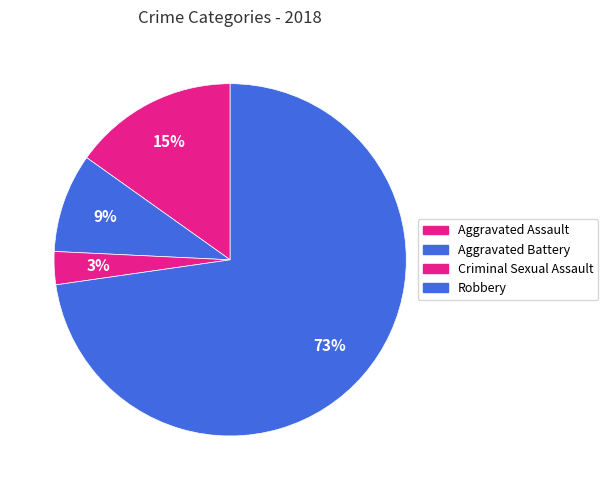

How many segments does this pie chart have?

4